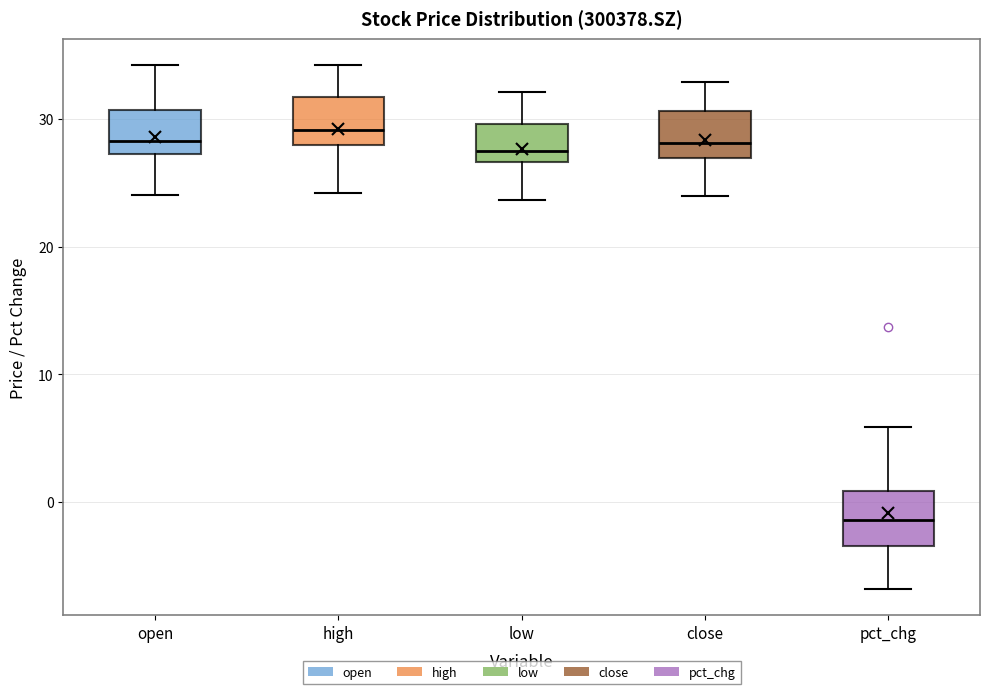

Reading left to right, transcribe this box plot: for each box, give where its median line is, the range the box spans, and where its two whiskers end, as read against the y-axis. The values are not printed on the chart, so give them approximately, as read against the axis.

open: median 28, box 27 to 31, whiskers 24 to 34
high: median 29, box 28 to 32, whiskers 24 to 34
low: median 27 (just above the box's lower edge), box 27 to 30, whiskers 24 to 32
close: median 28, box 27 to 31, whiskers 24 to 33
pct_chg: median -1, box -3 to 1, whiskers -7 to 6